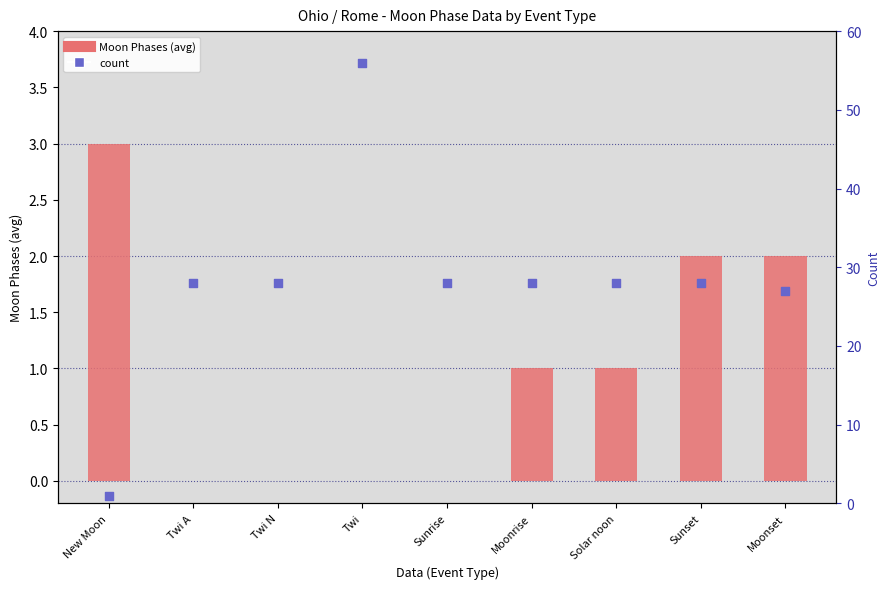

At how many categories does at least one series exceed 27?

7